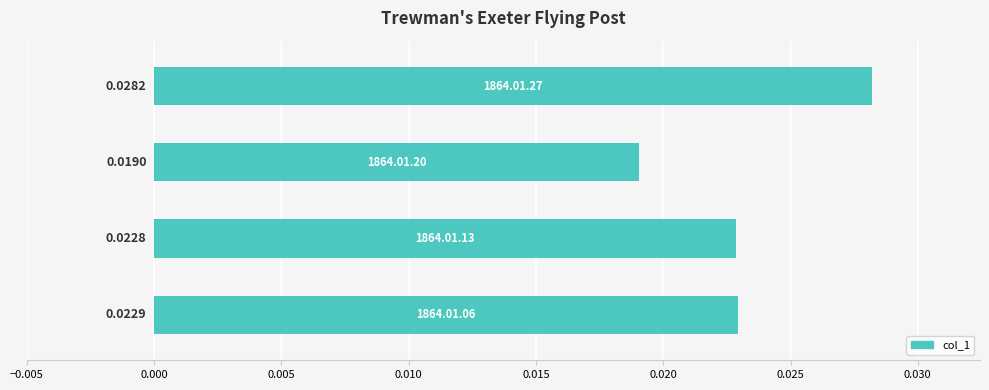

How many values are between 0 and 1?

4